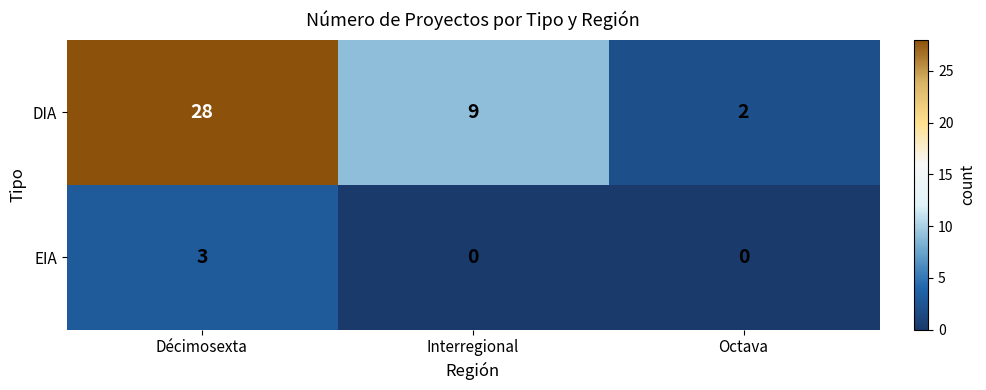

At which category does the chart reach its peak across all series?

Décimosexta